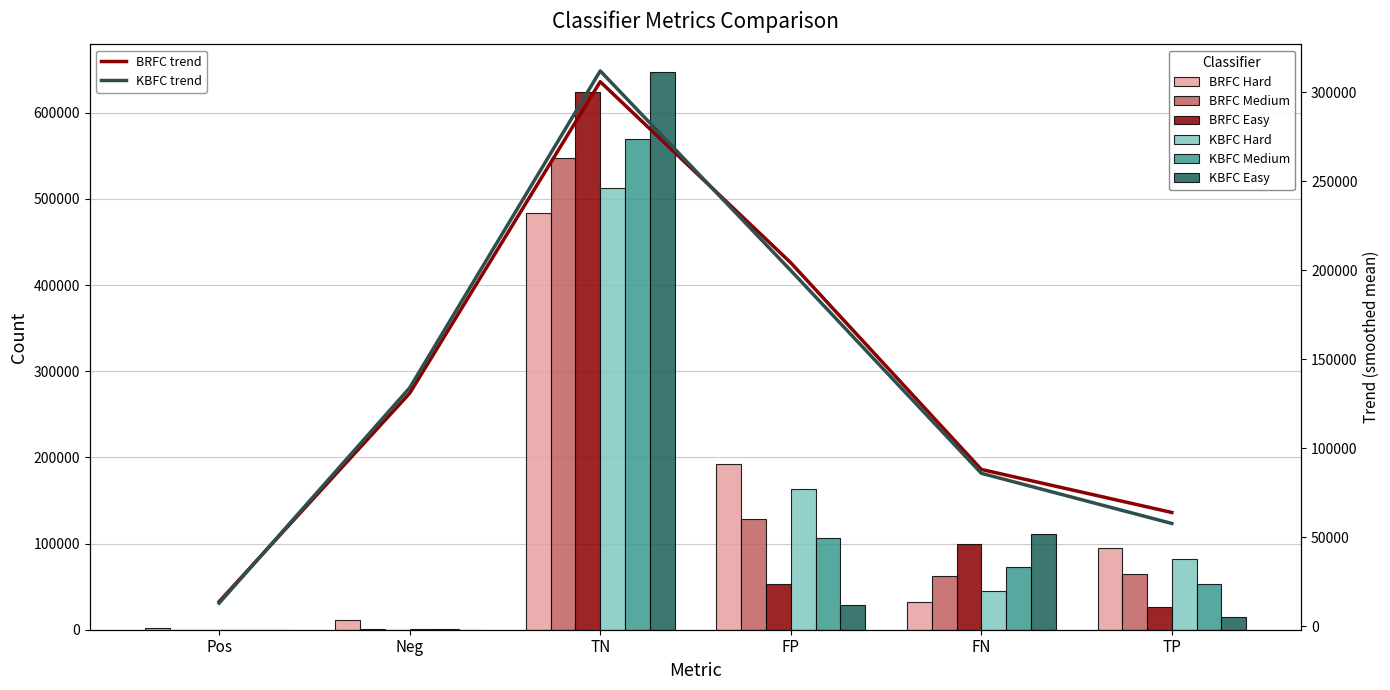

Reading right to left, list all the values displayed in this chart.

BRFC Hard: TP=94497	FN=31759	FP=192479	TN=483965	Neg=11771	Pos=1872
BRFC Medium: TP=64133	FN=62123	FP=128388	TN=548056	Neg=420	Pos=100
BRFC Easy: TP=26323	FN=99933	FP=52727	TN=623717	Neg=243	Pos=102
KBFC Hard: TP=81609	FN=44647	FP=163451	TN=512993	Neg=452	Pos=100
KBFC Medium: TP=53280	FN=72976	FP=106703	TN=569741	Neg=292	Pos=100
KBFC Easy: TP=14603	FN=111653	FP=29250	TN=647194	Neg=215	Pos=101